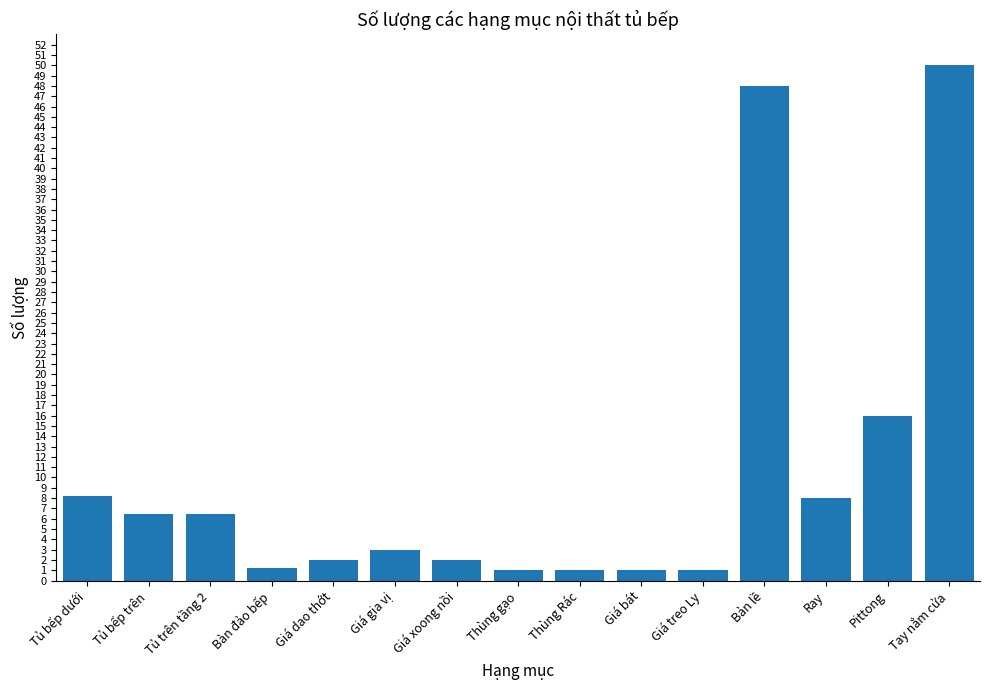

Which label corresponds to the largest value in the chart?

Tay nắm cửa